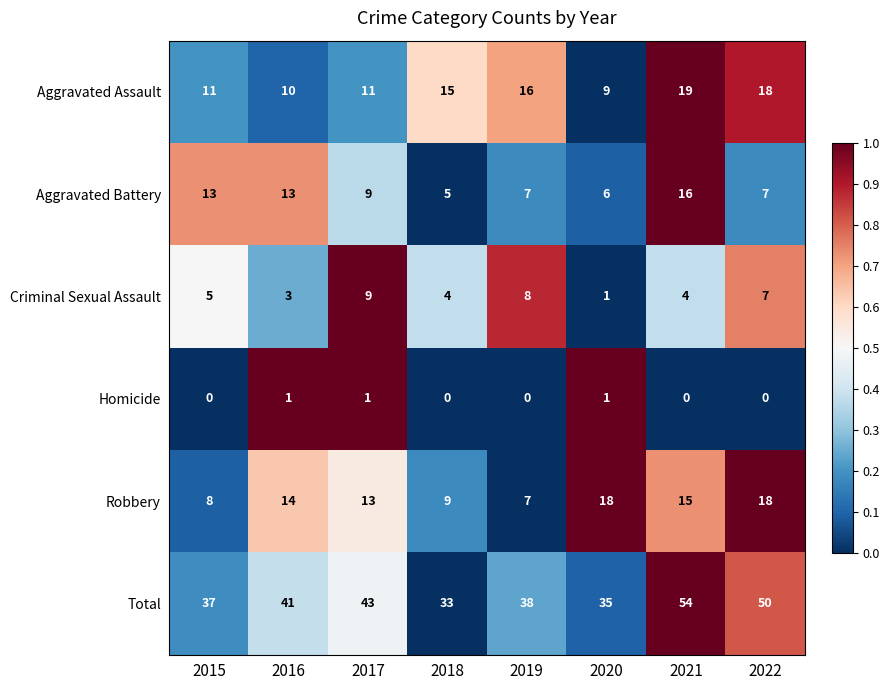

What is the total value across all series at 2021?

108